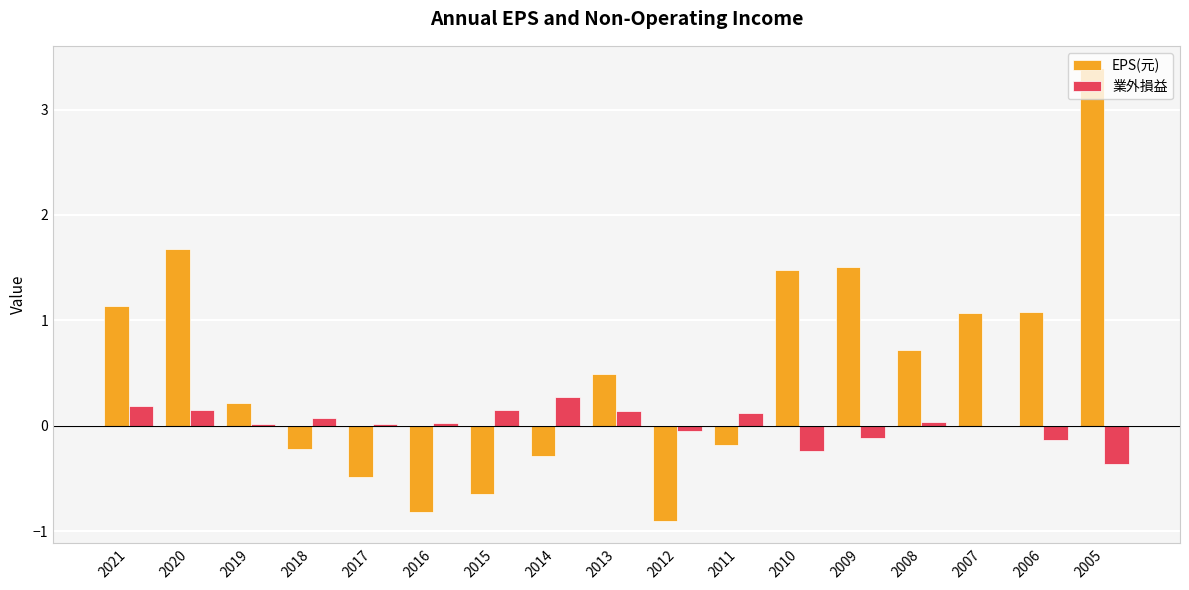

Which series has the largest total across all categories?

EPS(元)